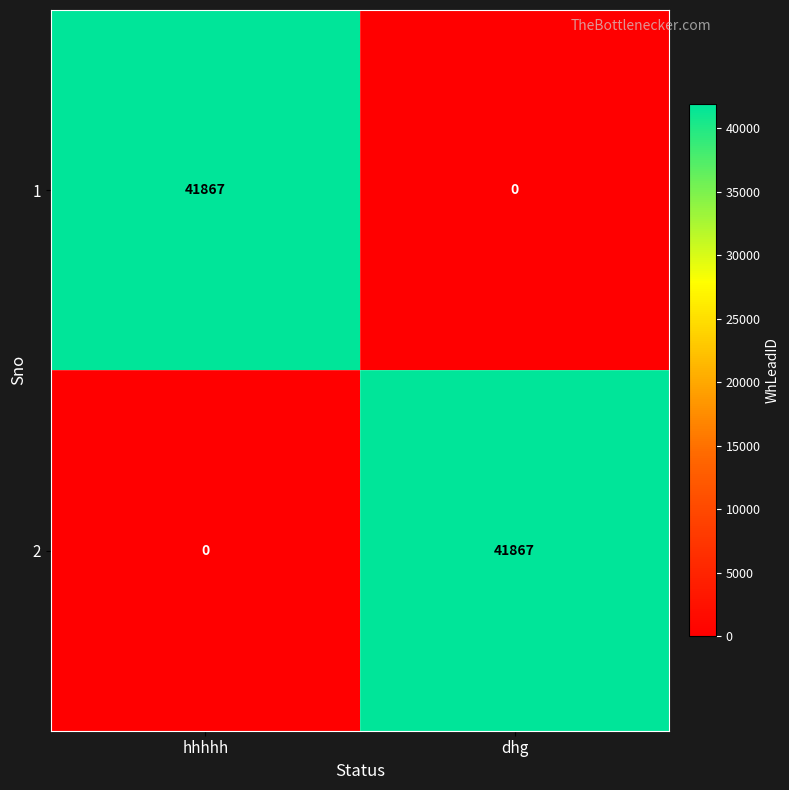

The 2 series shows 25334 at dhg. True or false?

False